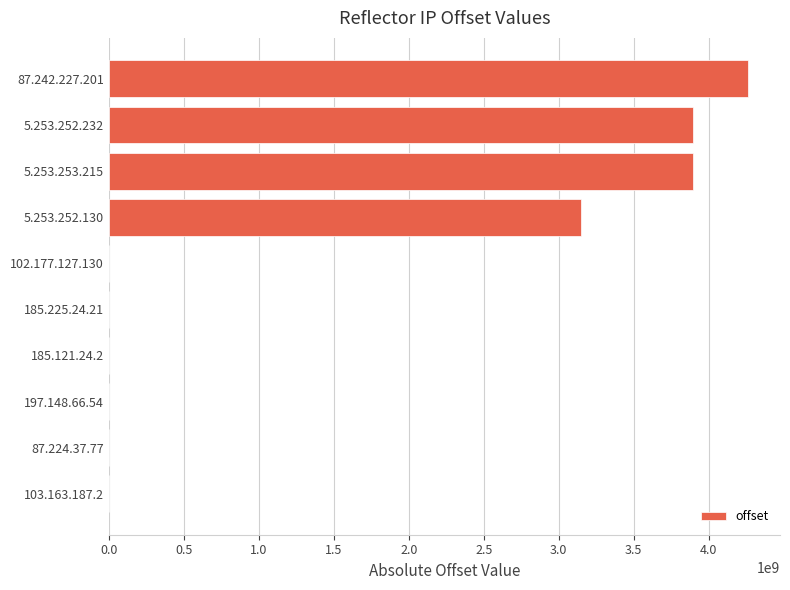

What is the sum of all values?

15194419997